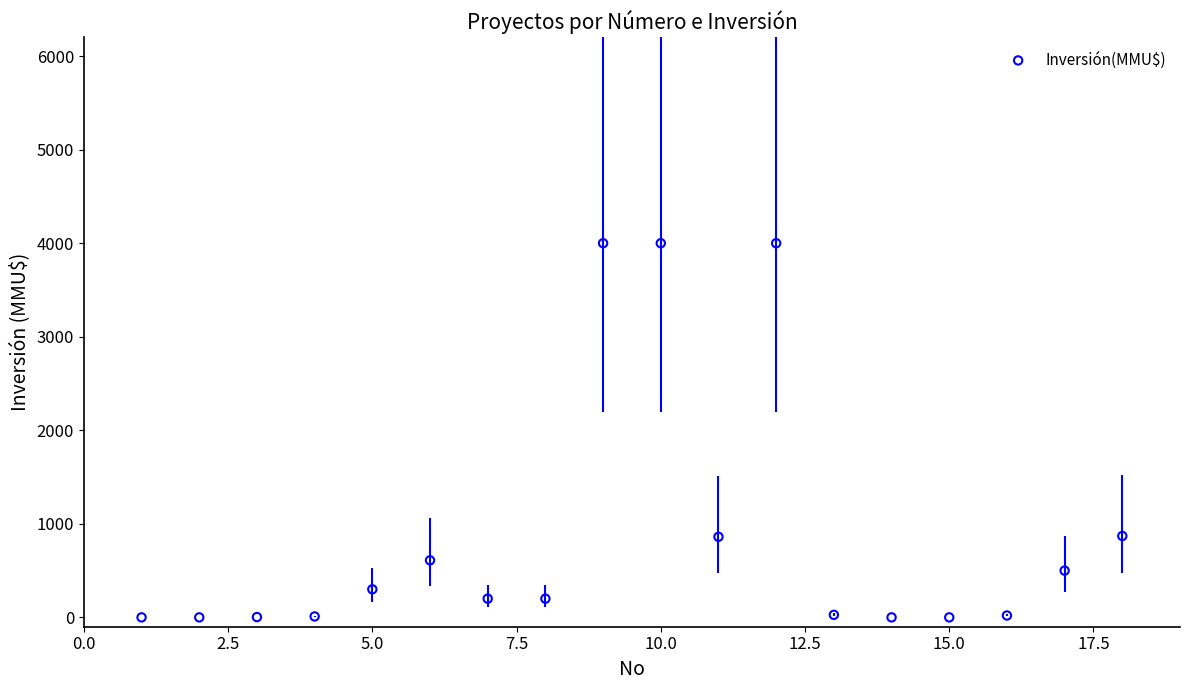

What is the range of X values (max minus min)?

17.0